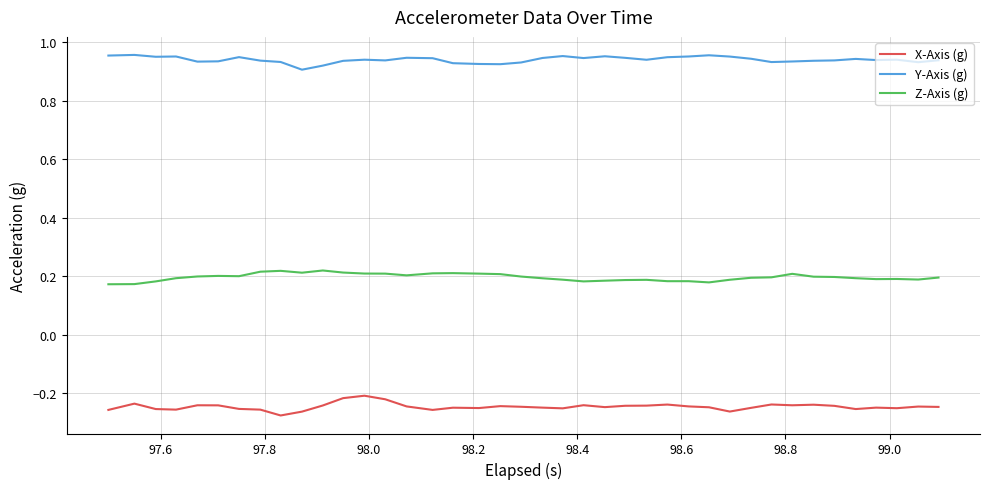

True or false: X-Axis (g) and Y-Axis (g) cross at least once.

False